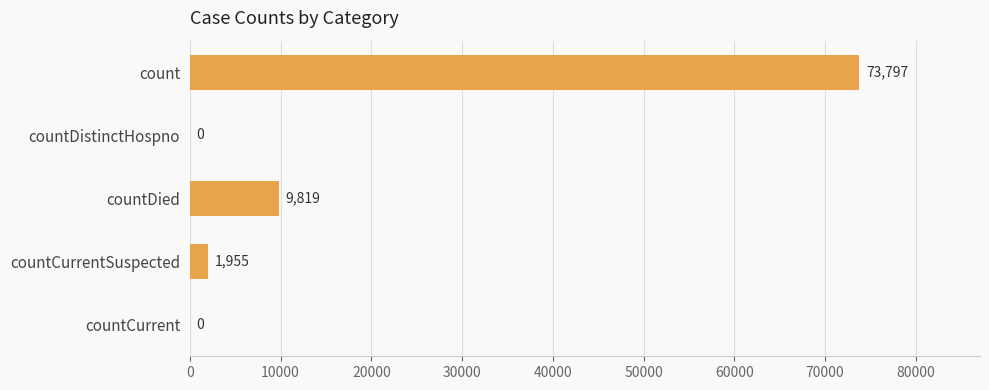

Are the bars horizontal?

Yes